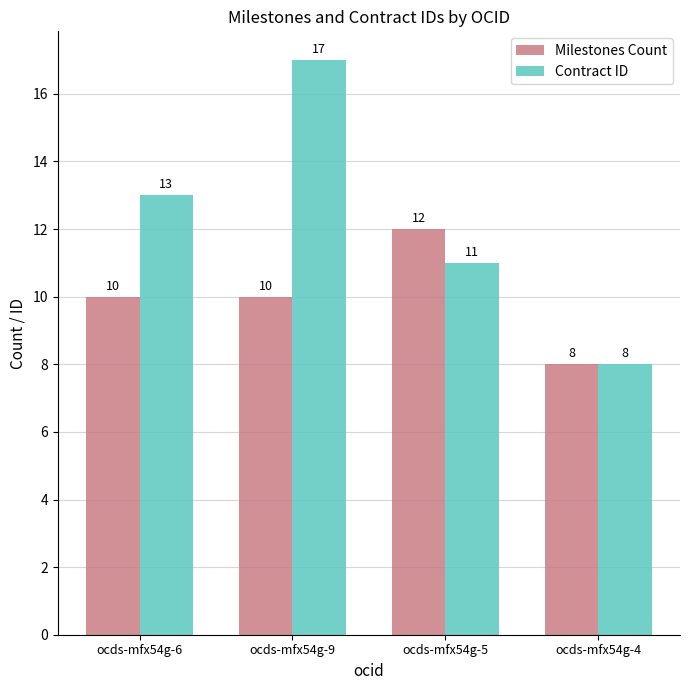

Count the Contract ID values in the range 11 to 17.

3